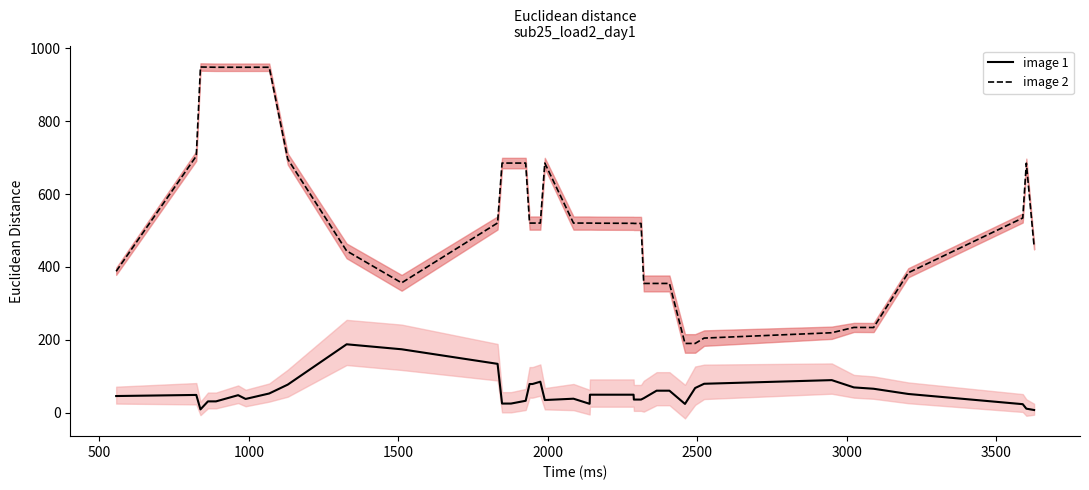

Does the chart have visible grid lines?

No